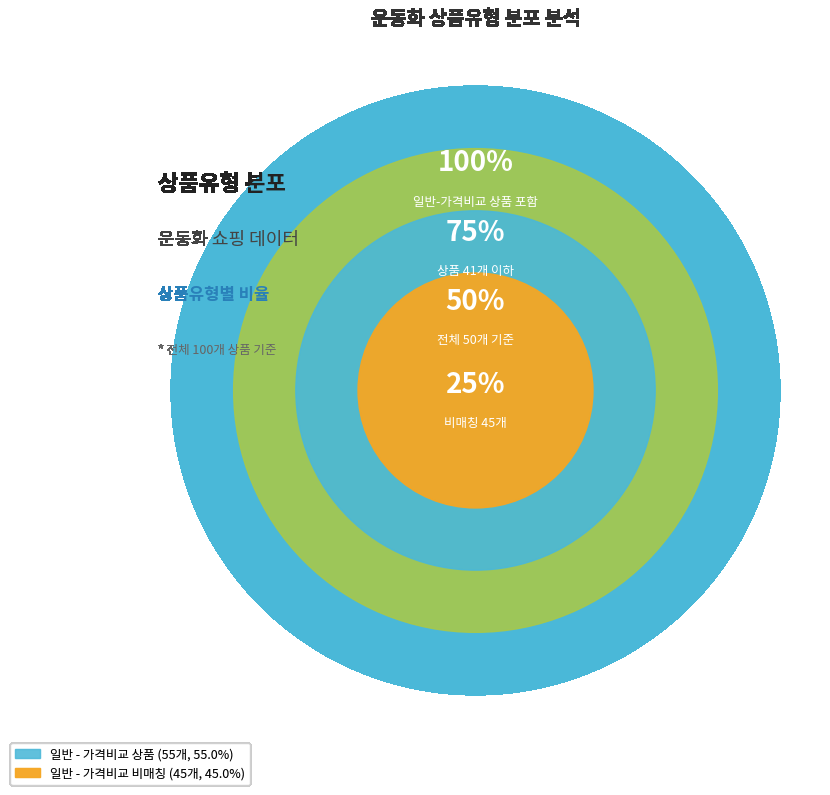

Does any single category account for the majority?

Yes